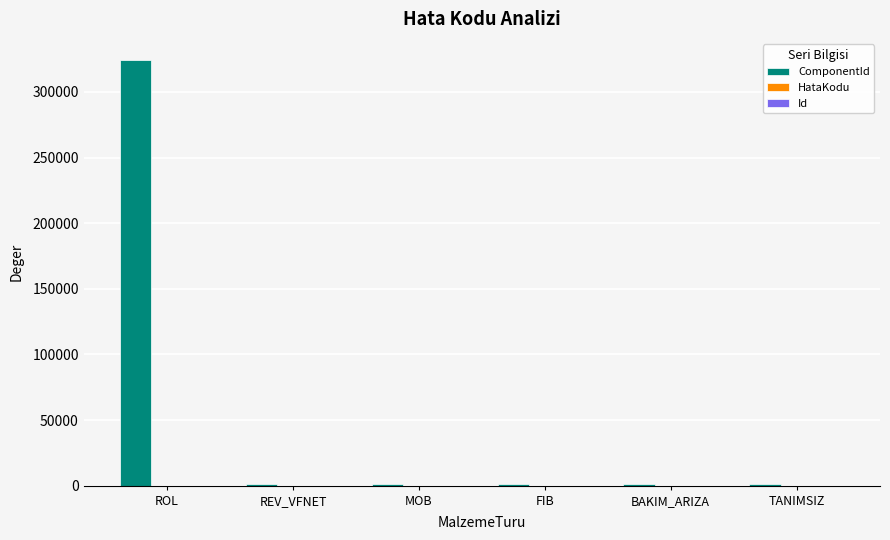

Count the number of data series in this chart.

2